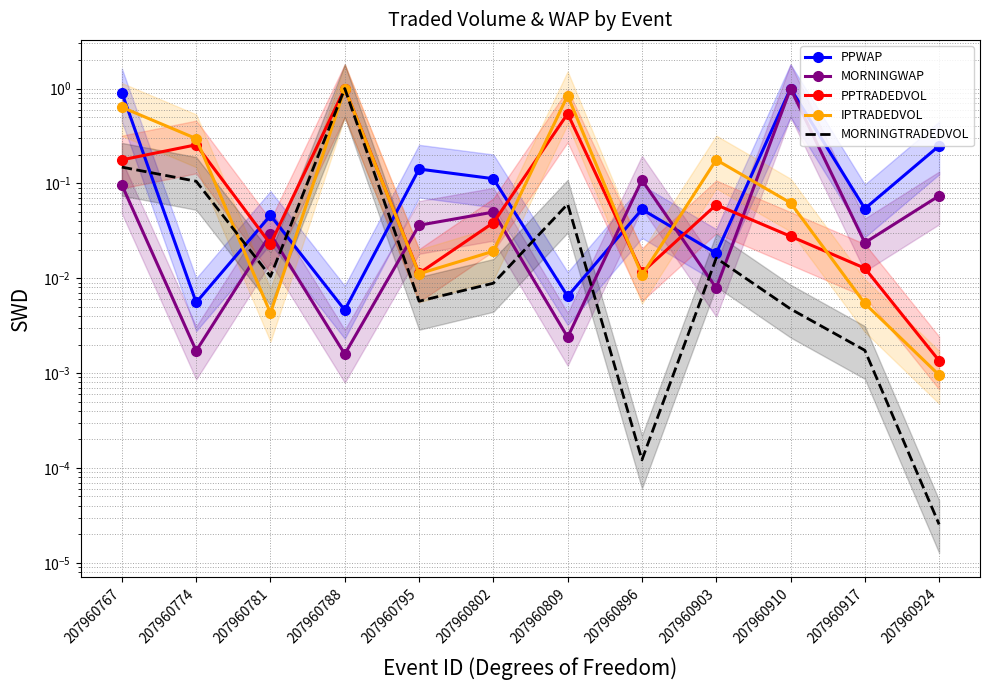

Which category has the lowest value in the MORNINGTRADEDVOL series?

207960924